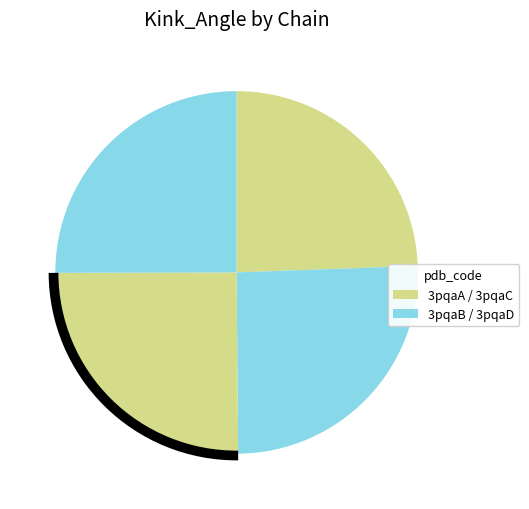

Rank the categories by value from lowest to highest.

3pqaA, 3pqaD, 3pqaC, 3pqaB